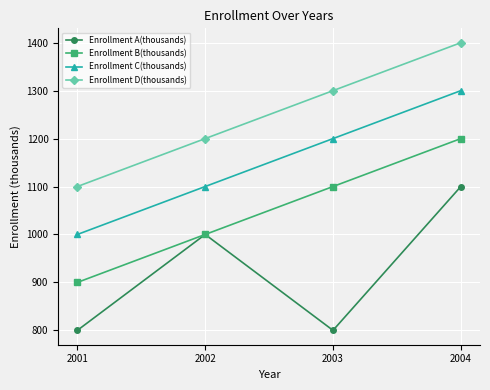

True or false: Enrollment C(thousands) and Enrollment D(thousands) cross at least once.

False